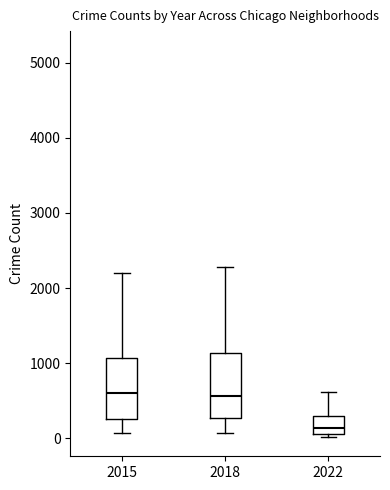

Reading left to right, read every box against the y-axis: the position of its median line, the range the box covers, and the ends of its whiskers. The values are not printed on the chart, so give them approximately, as read against the axis.

2015: median 600, box 300 to 1100, whiskers 100 to 2200
2018: median 600, box 300 to 1100, whiskers 100 to 2300
2022: median 100 (inside the box), box 100 to 300, whiskers 0 to 600